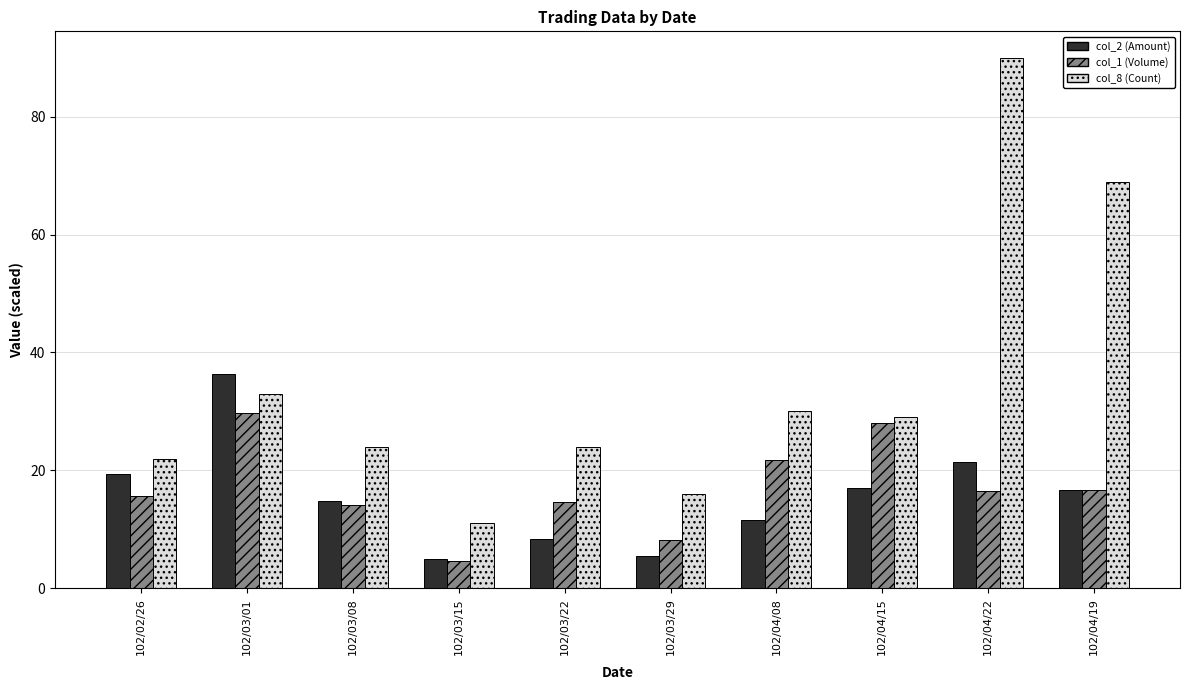

At 102/04/22, list the series in order from smallest to largest.

col_1 (Volume), col_2 (Amount), col_8 (Count)